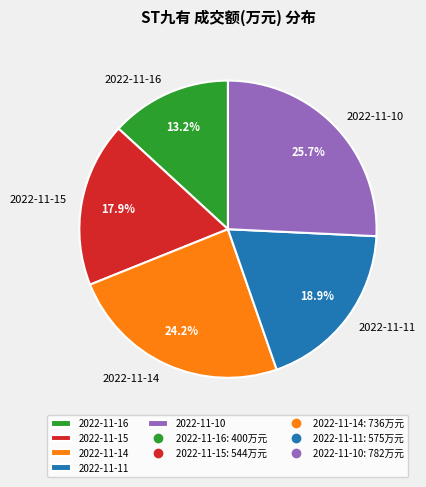

Is 2022-11-14 the majority of the pie?

No